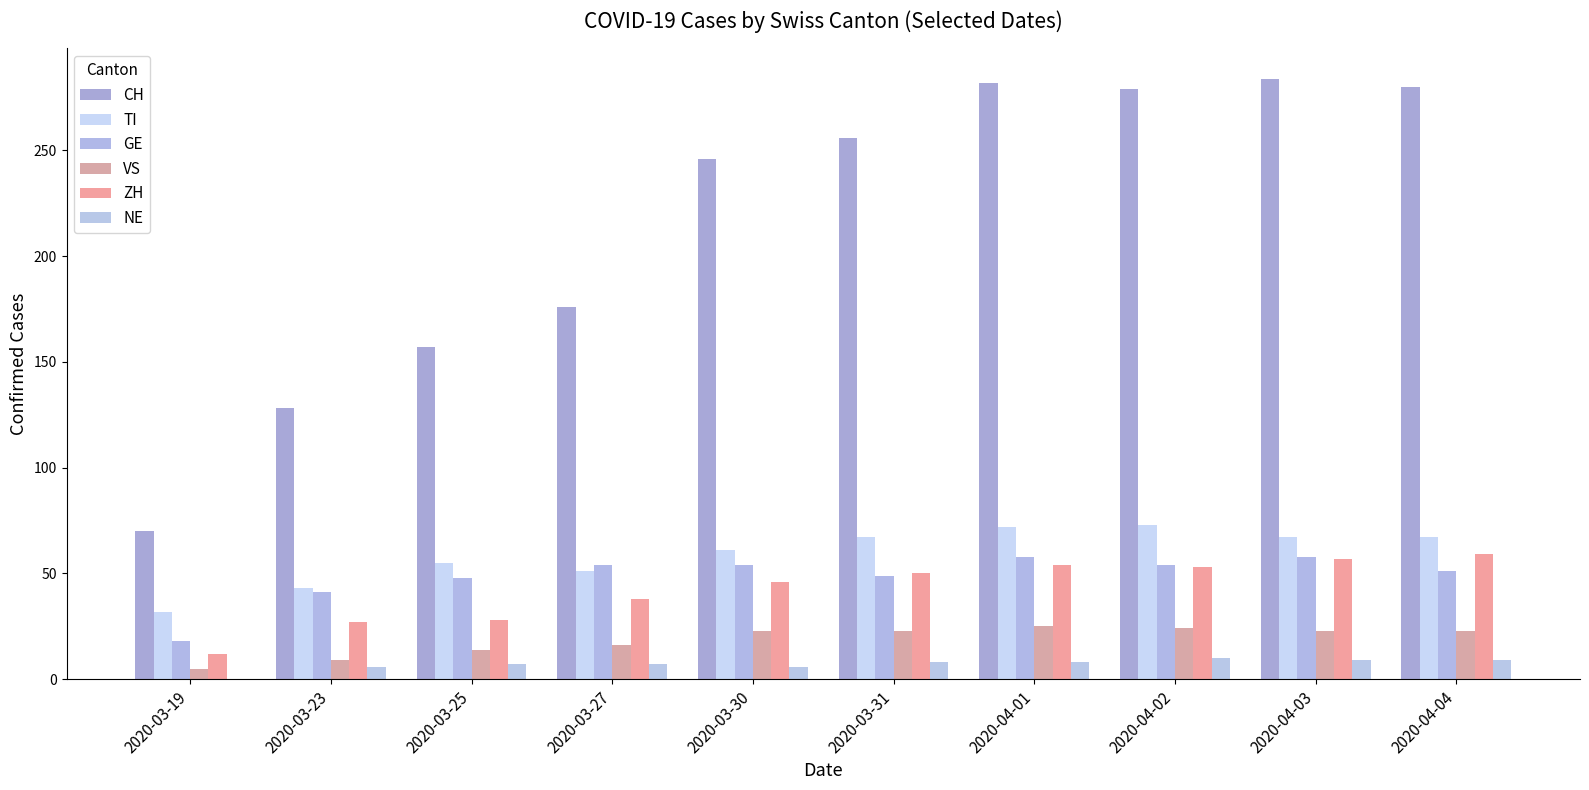

True or false: ZH has a value of 15 at 2020-04-03.

False